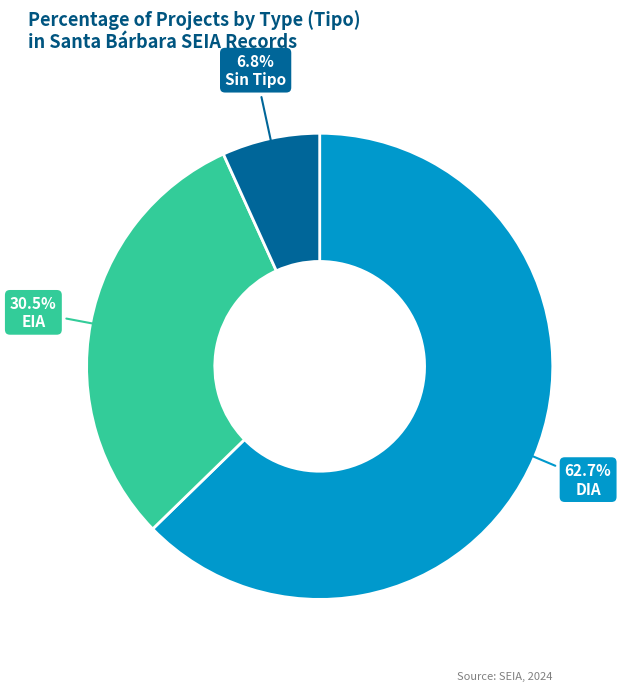

To the nearest percent, what is the difference between the largest and smallest slice percentages?

56%